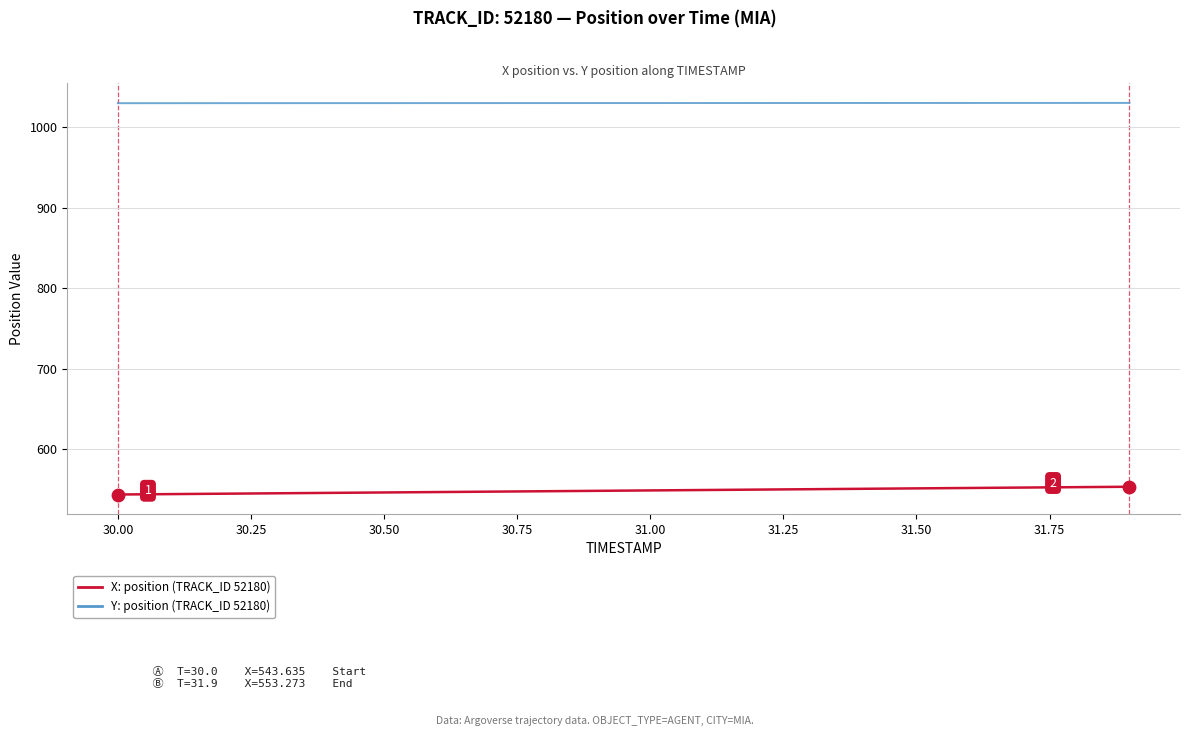

What is the greatest value displayed?

1030.0